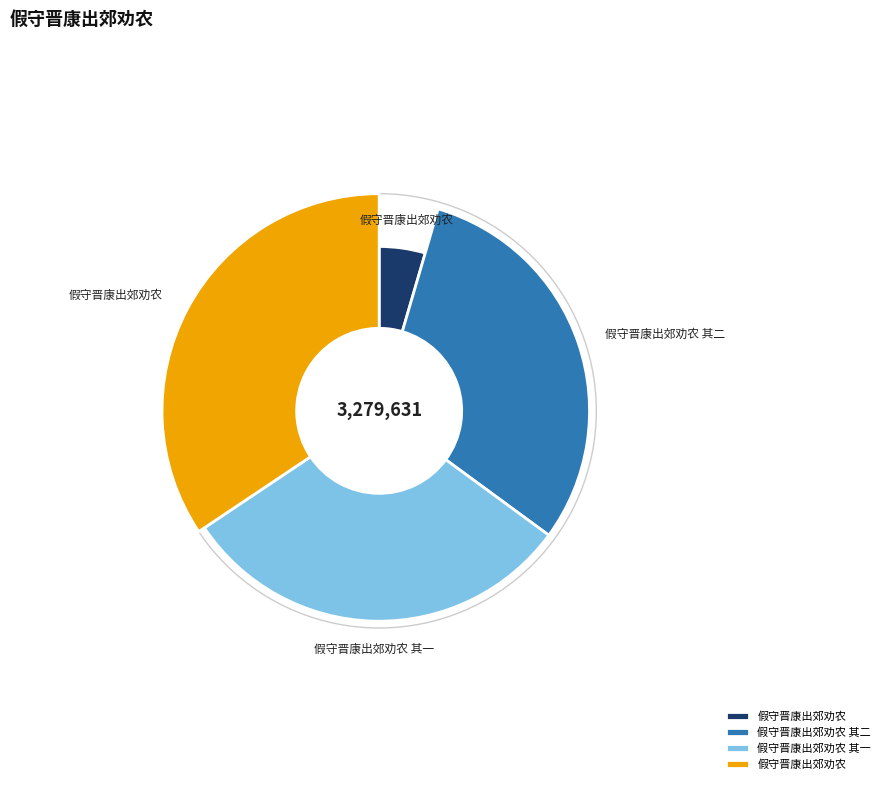

Does 假守晋康出郊劝农 represent more than half of the total?

No